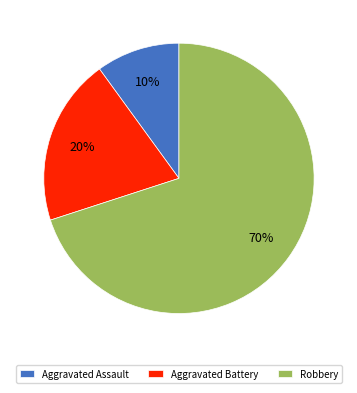

Which slice is the smallest?

Aggravated Assault